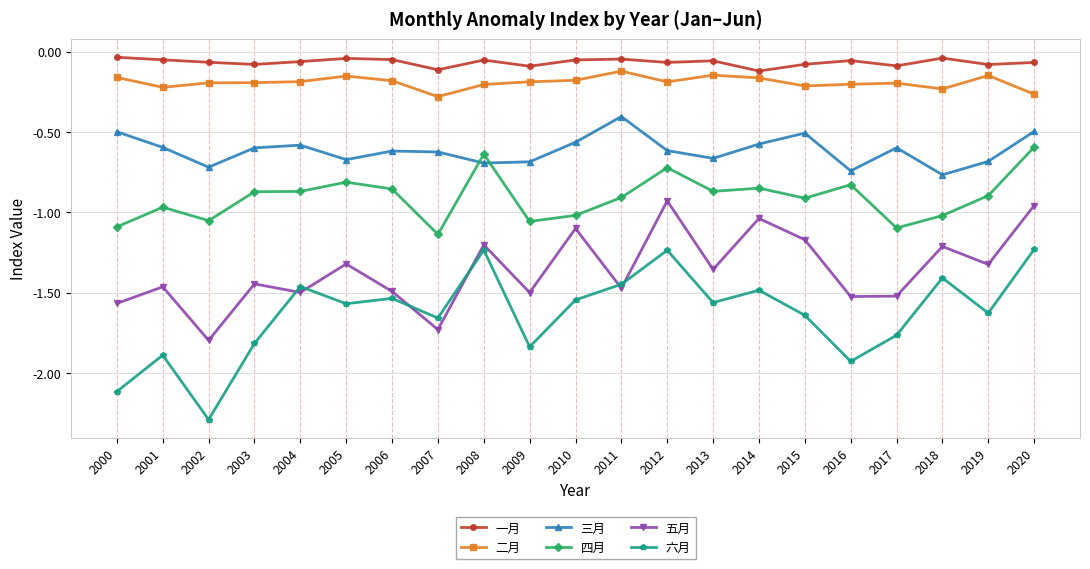

True or false: 六月 has more than 0 interior local peaks.

True